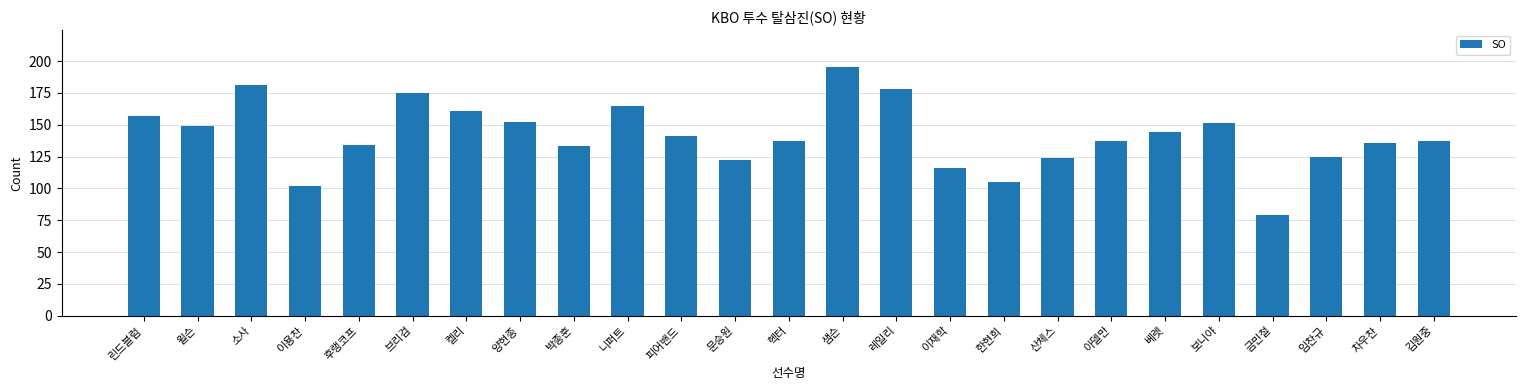

What is the label of the 21st bar from the left?

보니야